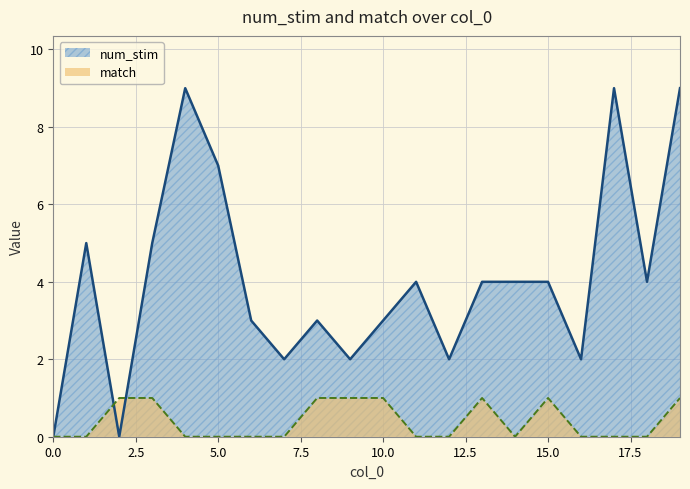

What is the difference between the match values at 19 and 14?

1